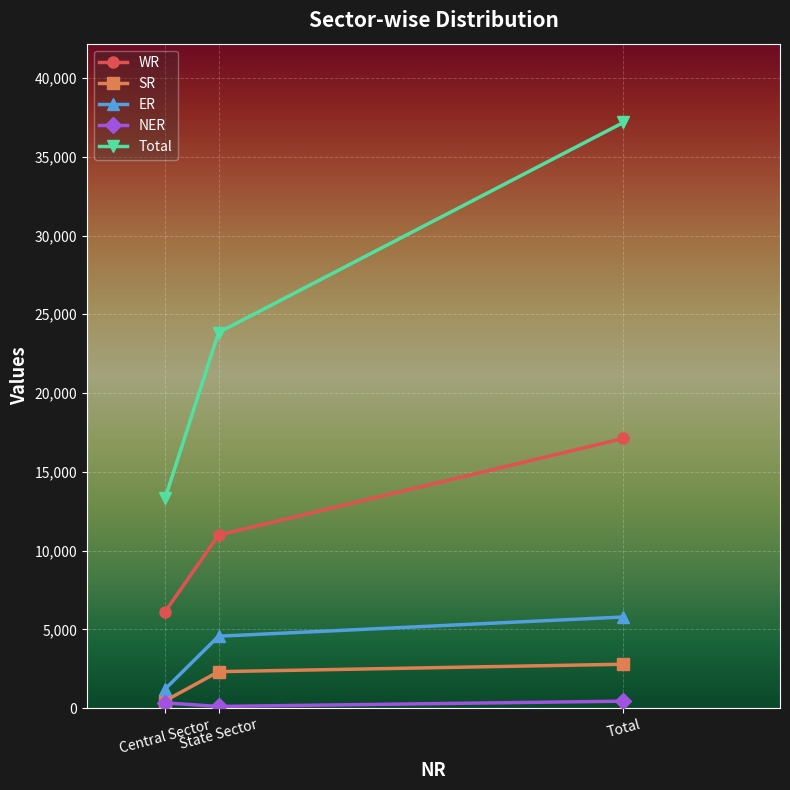

How many SR values are between 470 and 2790?

3